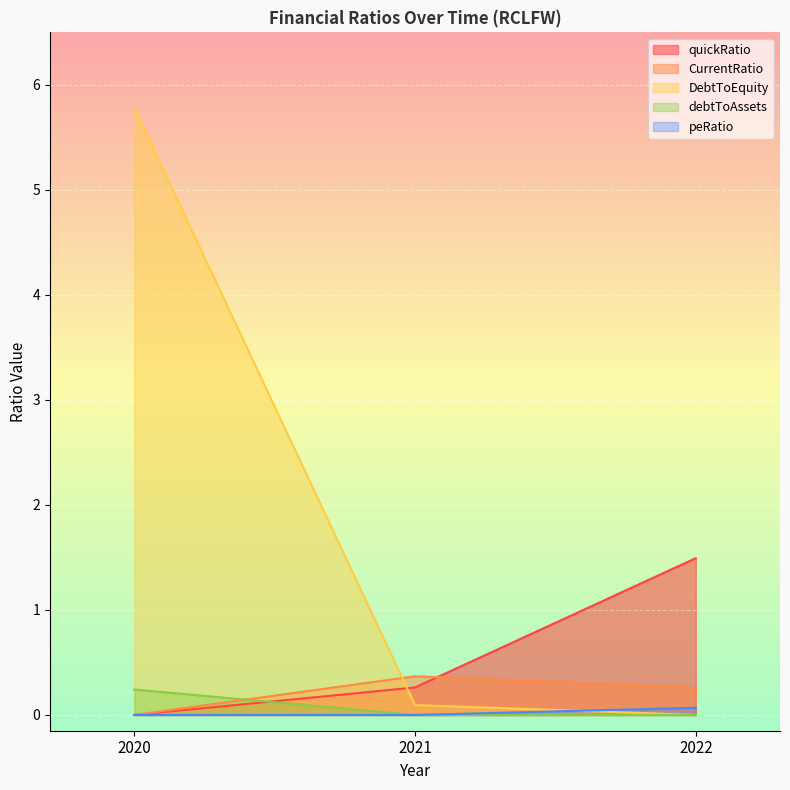

Which series changed the most between 2021 and 2022?

quickRatio